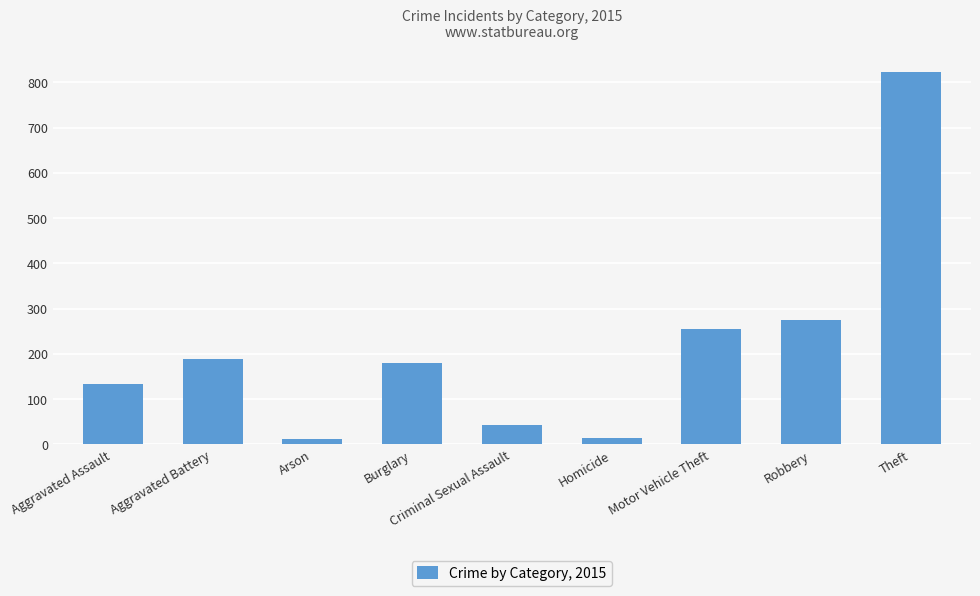

What is the value of the 3rd bar from the left?

13